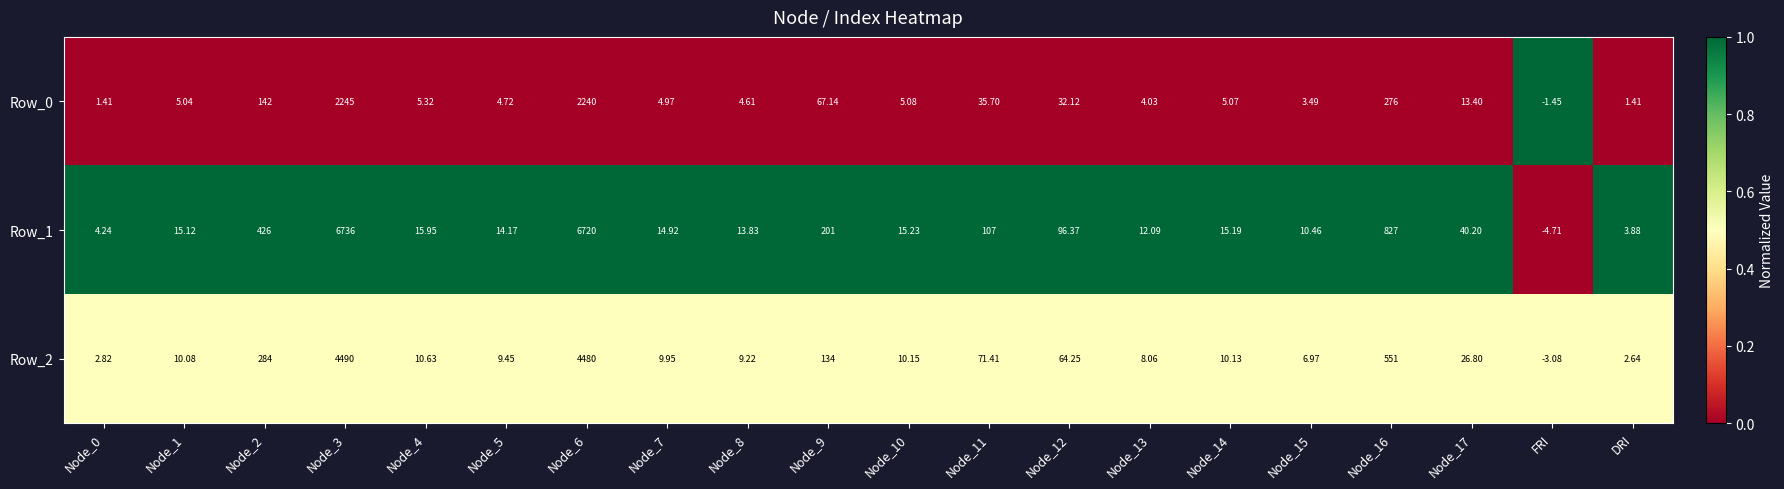

Which category has the lowest value in the Row_2 series?

FRI